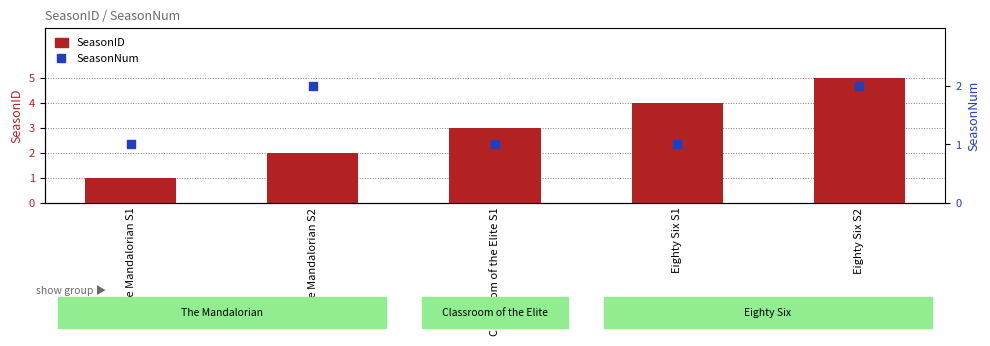

What are all the series names shown in the legend?

SeasonID, SeasonNum